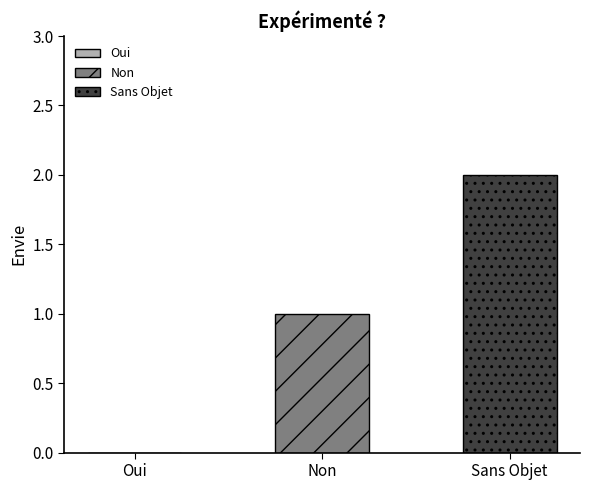

List the series in order of their overall mean, highest first.

Sans Objet, Non